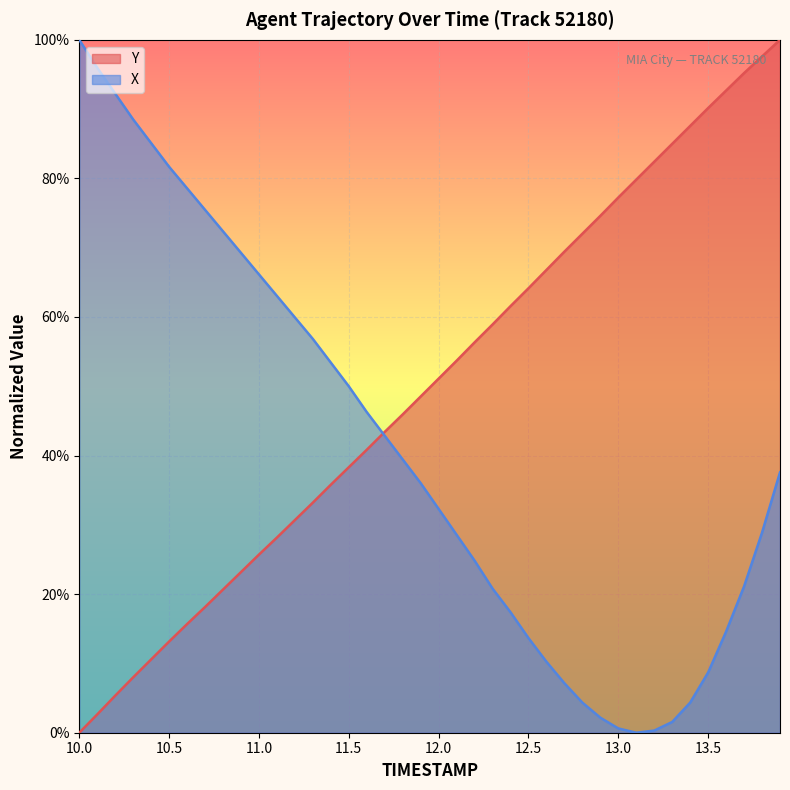

Rank the series by their average value, from highest to lowest.

Y, X